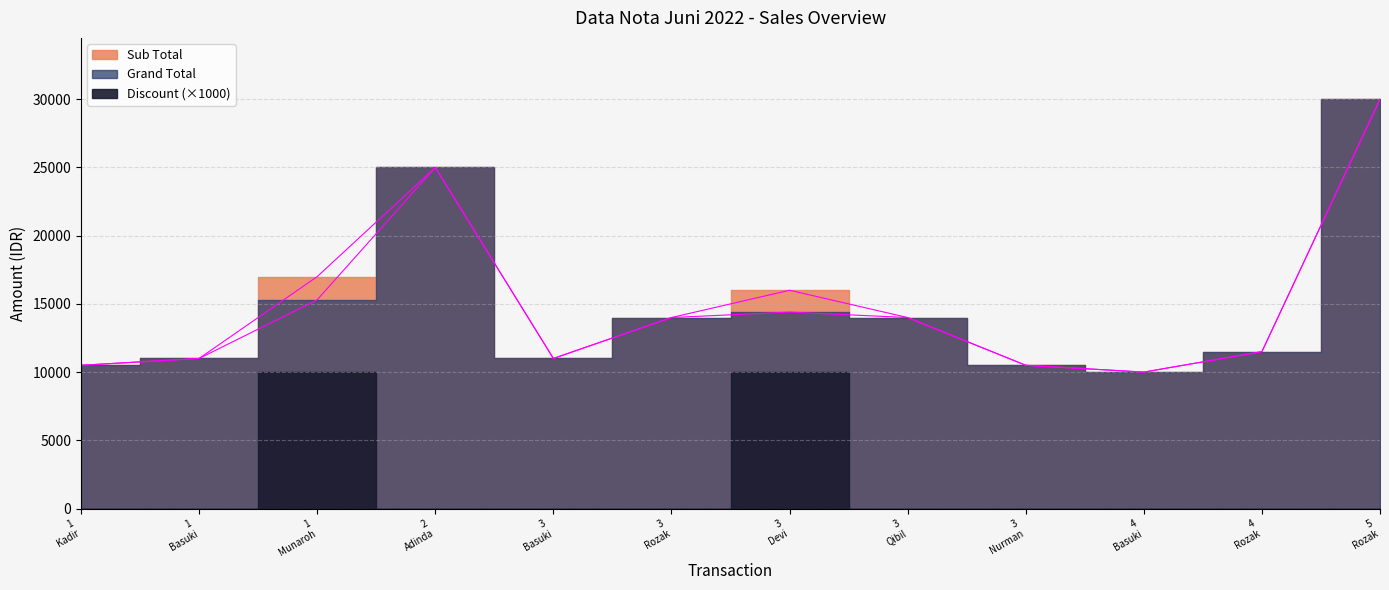

The value of Grand Total at 5 Rozak is 18224. True or false?

False